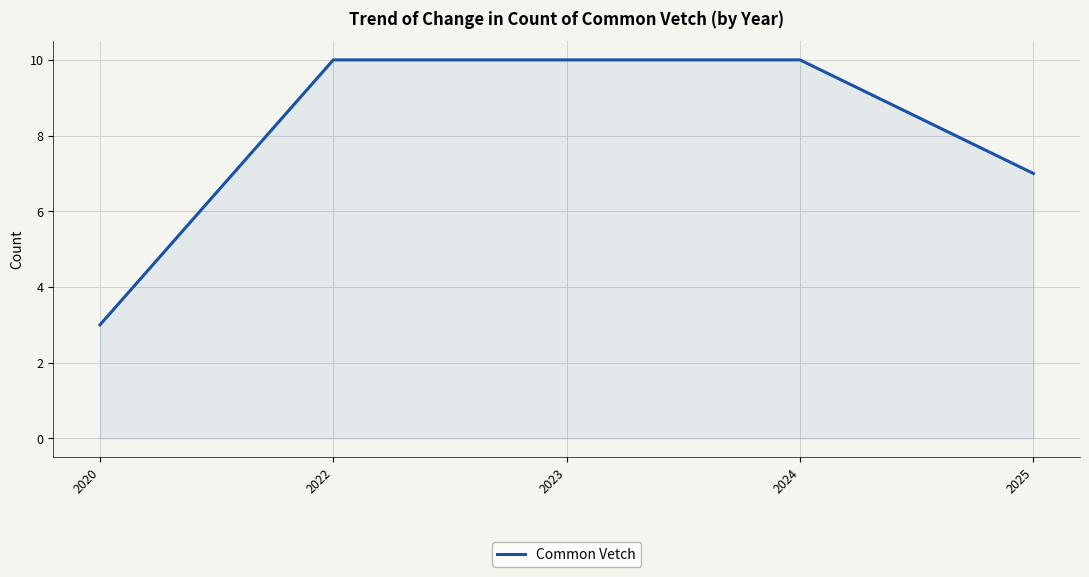

How many lines are shown in the chart?

1